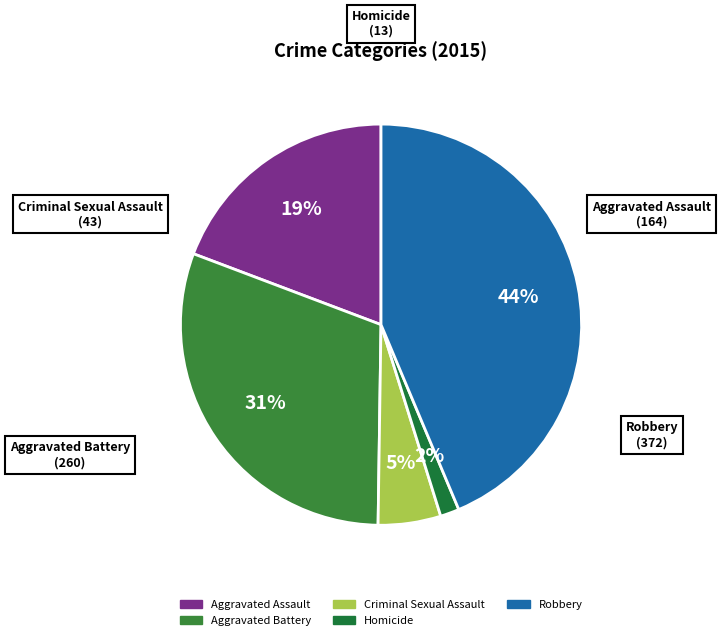

Between Criminal Sexual Assault and Aggravated Battery, which is larger?

Aggravated Battery